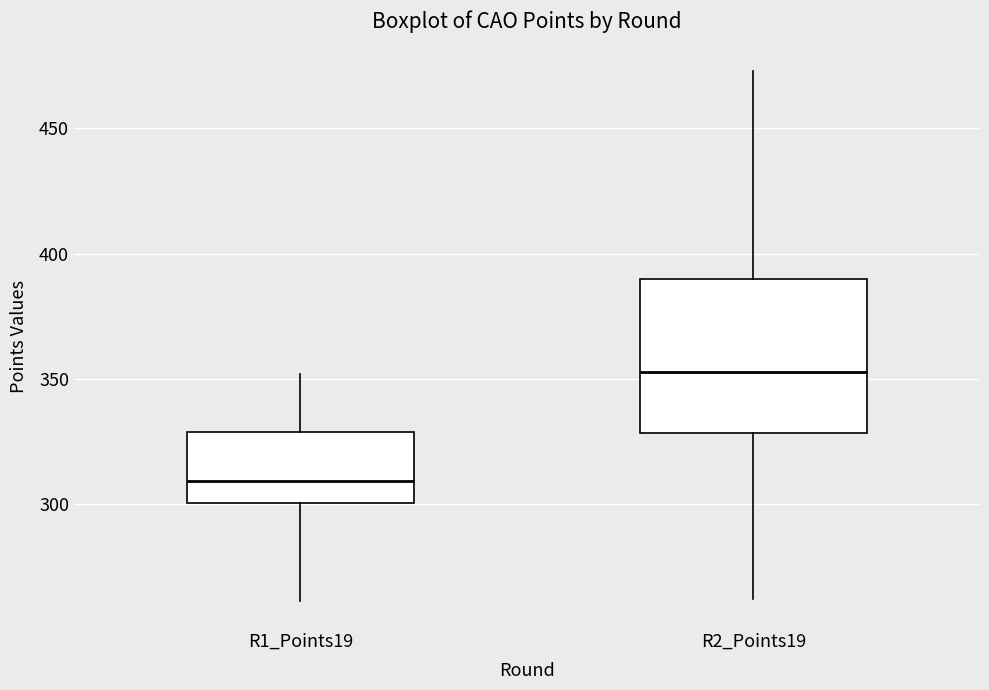

Where does the lower whisker of the box for R2_Points19 end on the y-axis? The values are not printed on the chart, so give them approximately, as read against the axis.

260